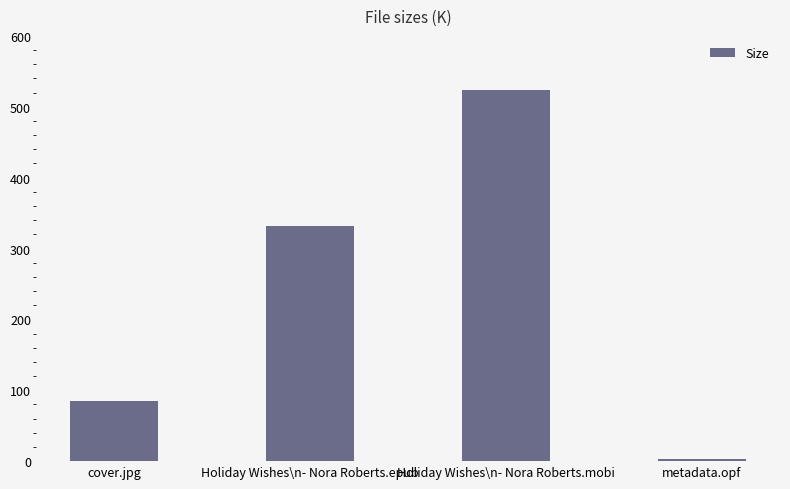

Rank the categories by value from lowest to highest.

metadata.opf, cover.jpg, Holiday Wishes\n- Nora Roberts.epub, Holiday Wishes\n- Nora Roberts.mobi